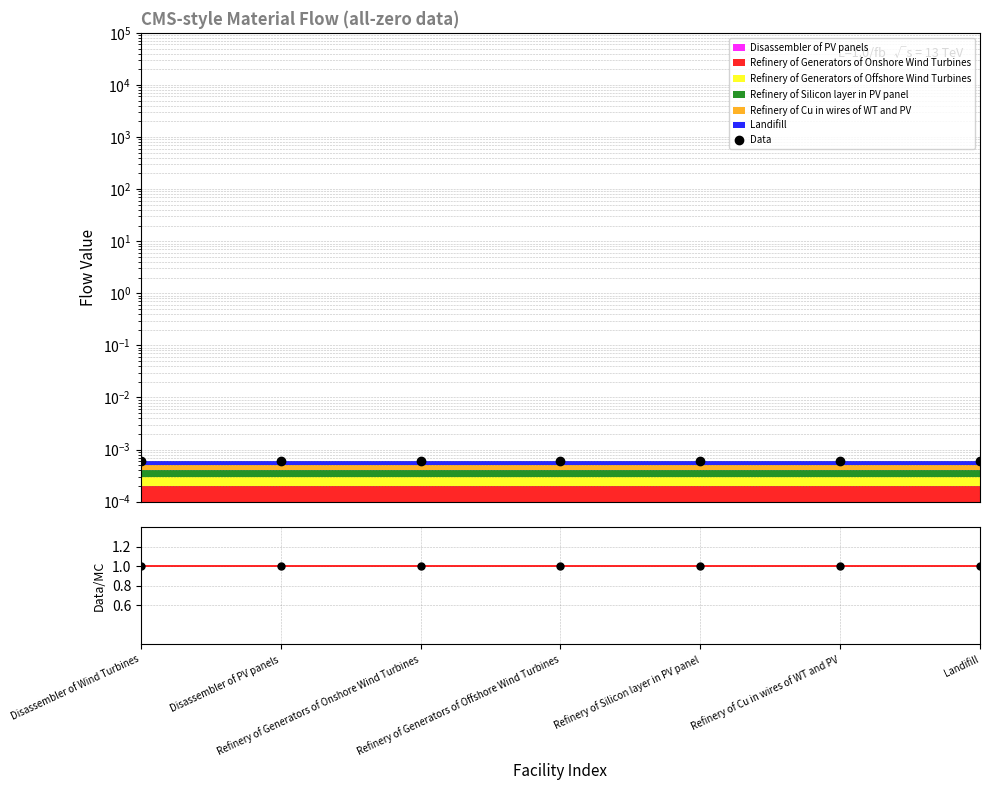

What is the total value across all series at Refinery of Generators of Offshore Wind Turbines?

1.0